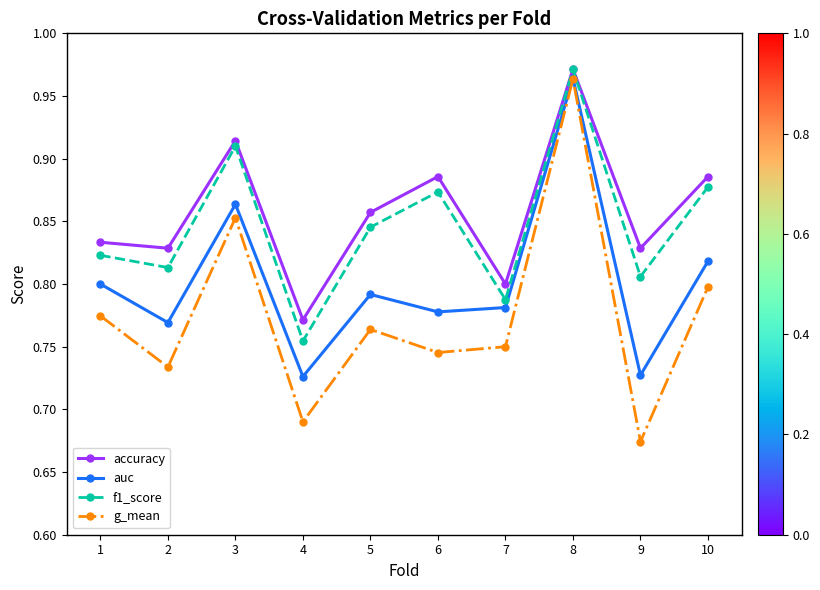

At which category does accuracy reach its first local peak?

3